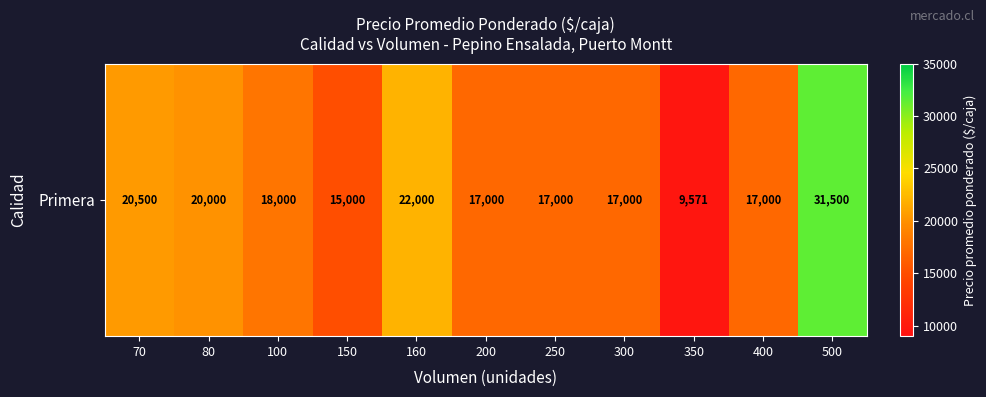

What is the difference between the values at 160 and 350?

12429